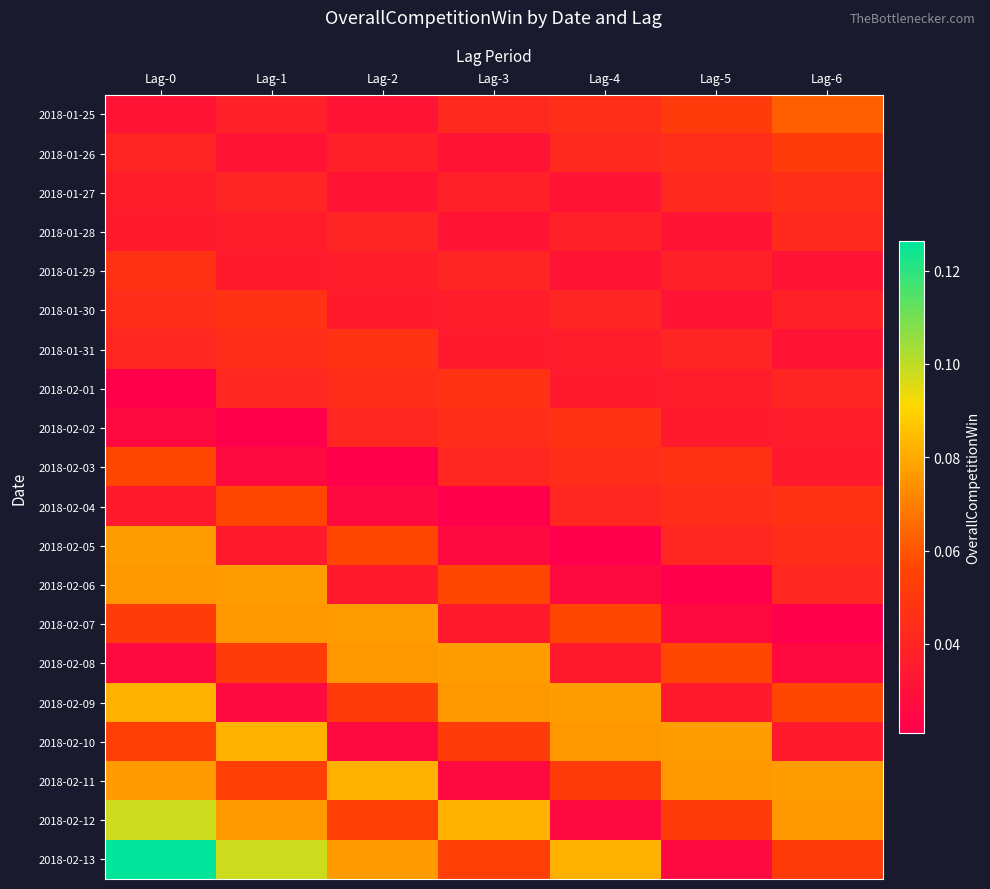

Reading right to left, extract all data points from this chart.

2018-01-25: Lag-6=0.1	Lag-5=0.1	Lag-4=0.0	Lag-3=0.0	Lag-2=0.0	Lag-1=0.0	Lag-0=0.0
2018-01-26: Lag-6=0.1	Lag-5=0.0	Lag-4=0.0	Lag-3=0.0	Lag-2=0.0	Lag-1=0.0	Lag-0=0.0
2018-01-27: Lag-6=0.0	Lag-5=0.0	Lag-4=0.0	Lag-3=0.0	Lag-2=0.0	Lag-1=0.0	Lag-0=0.0
2018-01-28: Lag-6=0.0	Lag-5=0.0	Lag-4=0.0	Lag-3=0.0	Lag-2=0.0	Lag-1=0.0	Lag-0=0.0
2018-01-29: Lag-6=0.0	Lag-5=0.0	Lag-4=0.0	Lag-3=0.0	Lag-2=0.0	Lag-1=0.0	Lag-0=0.0
2018-01-30: Lag-6=0.0	Lag-5=0.0	Lag-4=0.0	Lag-3=0.0	Lag-2=0.0	Lag-1=0.0	Lag-0=0.0
2018-01-31: Lag-6=0.0	Lag-5=0.0	Lag-4=0.0	Lag-3=0.0	Lag-2=0.0	Lag-1=0.0	Lag-0=0.0
2018-02-01: Lag-6=0.0	Lag-5=0.0	Lag-4=0.0	Lag-3=0.0	Lag-2=0.0	Lag-1=0.0	Lag-0=0.0
2018-02-02: Lag-6=0.0	Lag-5=0.0	Lag-4=0.0	Lag-3=0.0	Lag-2=0.0	Lag-1=0.0	Lag-0=0.0
2018-02-03: Lag-6=0.0	Lag-5=0.0	Lag-4=0.0	Lag-3=0.0	Lag-2=0.0	Lag-1=0.0	Lag-0=0.1
2018-02-04: Lag-6=0.0	Lag-5=0.0	Lag-4=0.0	Lag-3=0.0	Lag-2=0.0	Lag-1=0.1	Lag-0=0.0
2018-02-05: Lag-6=0.0	Lag-5=0.0	Lag-4=0.0	Lag-3=0.0	Lag-2=0.1	Lag-1=0.0	Lag-0=0.1
2018-02-06: Lag-6=0.0	Lag-5=0.0	Lag-4=0.0	Lag-3=0.1	Lag-2=0.0	Lag-1=0.1	Lag-0=0.1
2018-02-07: Lag-6=0.0	Lag-5=0.0	Lag-4=0.1	Lag-3=0.0	Lag-2=0.1	Lag-1=0.1	Lag-0=0.1
2018-02-08: Lag-6=0.0	Lag-5=0.1	Lag-4=0.0	Lag-3=0.1	Lag-2=0.1	Lag-1=0.1	Lag-0=0.0
2018-02-09: Lag-6=0.1	Lag-5=0.0	Lag-4=0.1	Lag-3=0.1	Lag-2=0.1	Lag-1=0.0	Lag-0=0.1
2018-02-10: Lag-6=0.0	Lag-5=0.1	Lag-4=0.1	Lag-3=0.1	Lag-2=0.0	Lag-1=0.1	Lag-0=0.1
2018-02-11: Lag-6=0.1	Lag-5=0.1	Lag-4=0.1	Lag-3=0.0	Lag-2=0.1	Lag-1=0.1	Lag-0=0.1
2018-02-12: Lag-6=0.1	Lag-5=0.1	Lag-4=0.0	Lag-3=0.1	Lag-2=0.1	Lag-1=0.1	Lag-0=0.1
2018-02-13: Lag-6=0.1	Lag-5=0.0	Lag-4=0.1	Lag-3=0.1	Lag-2=0.1	Lag-1=0.1	Lag-0=0.1